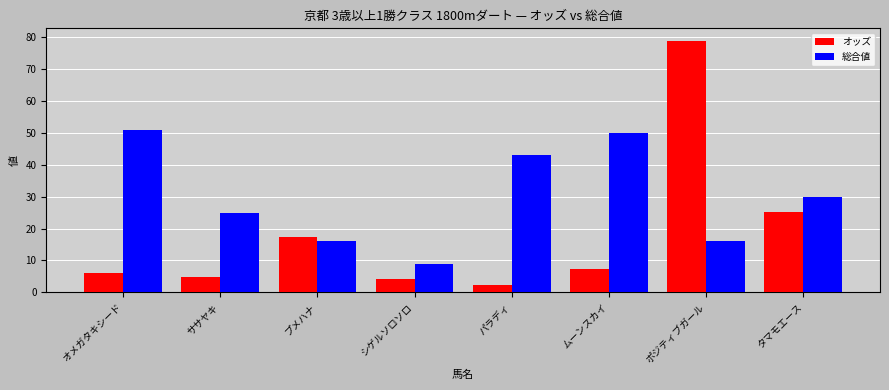

List the series in order of their overall mean, lowest first.

オッズ, 総合値